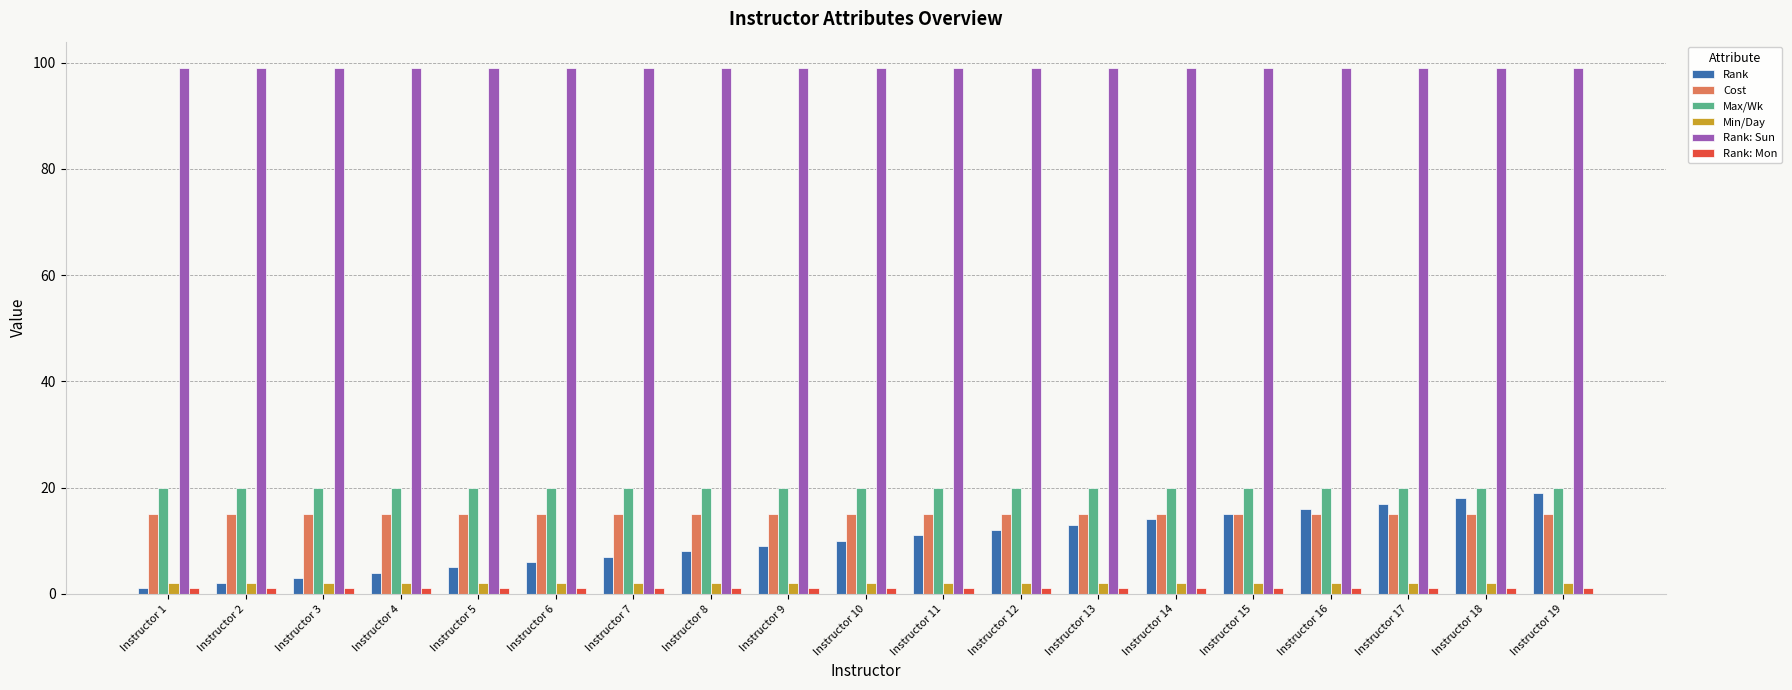

What is the total value across all series at Instructor 14?

151